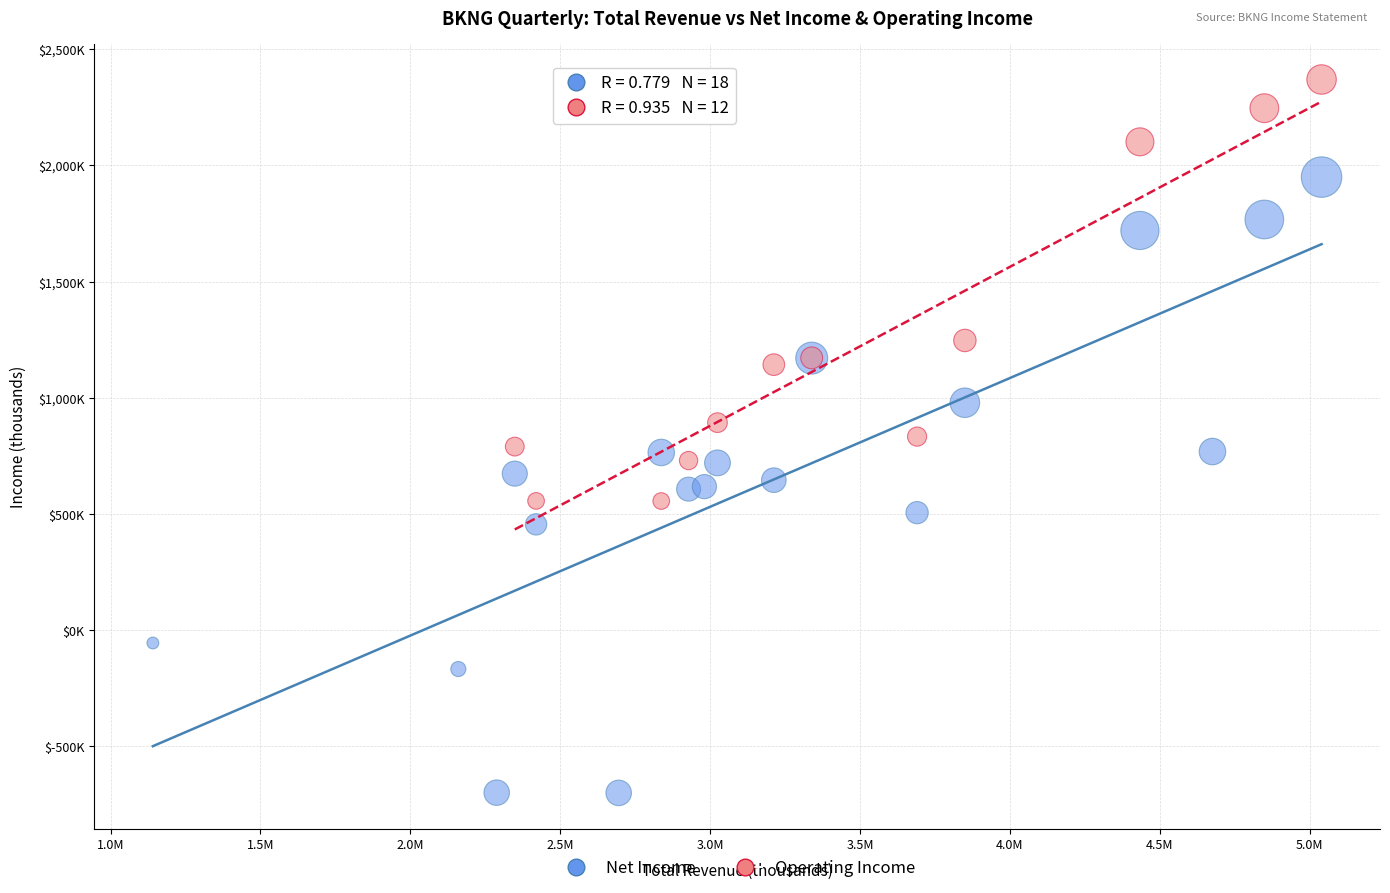

What are all the series names shown in the legend?

Net Income, Operating Income